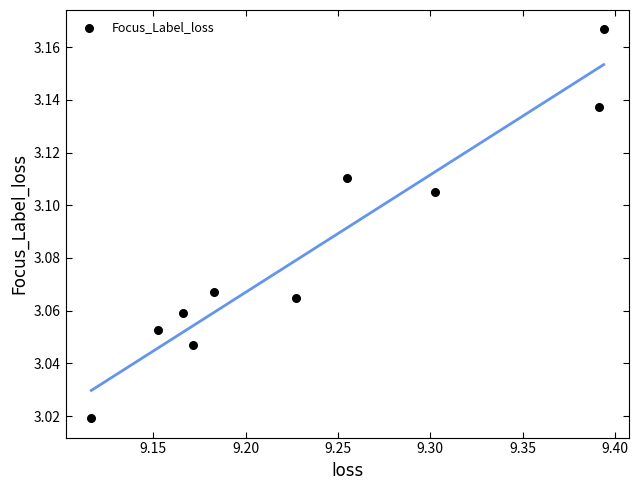

What is the range of X values (max minus min)?

0.3